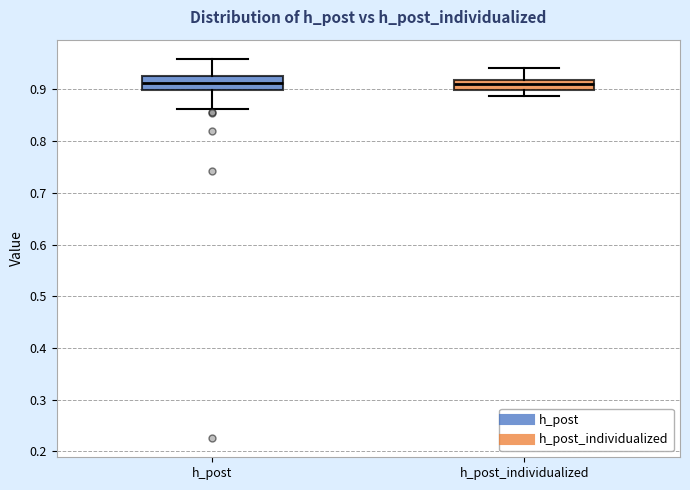

Where does the lower whisker of the box for h_post_individualized end on the y-axis? The values are not printed on the chart, so give them approximately, as read against the axis.

0.89